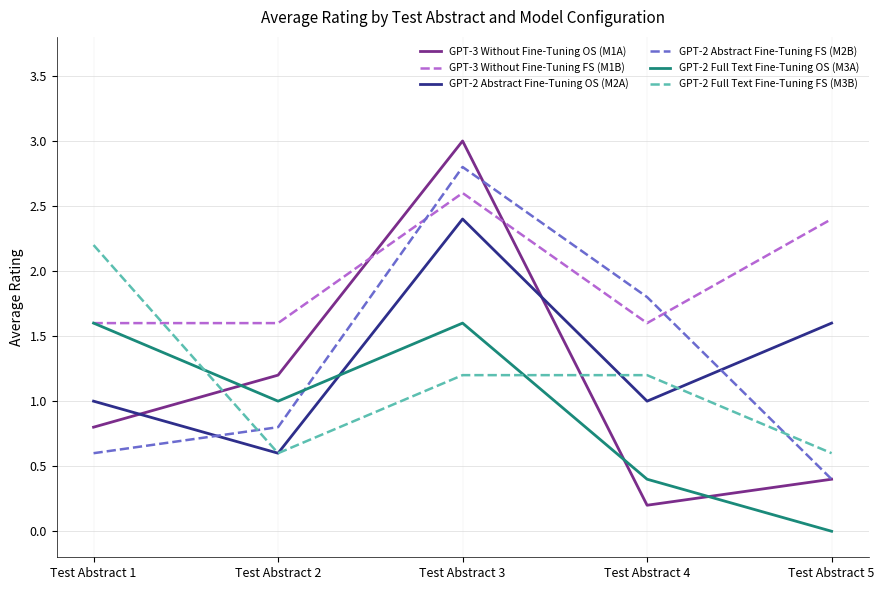

Does the chart have visible grid lines?

Yes